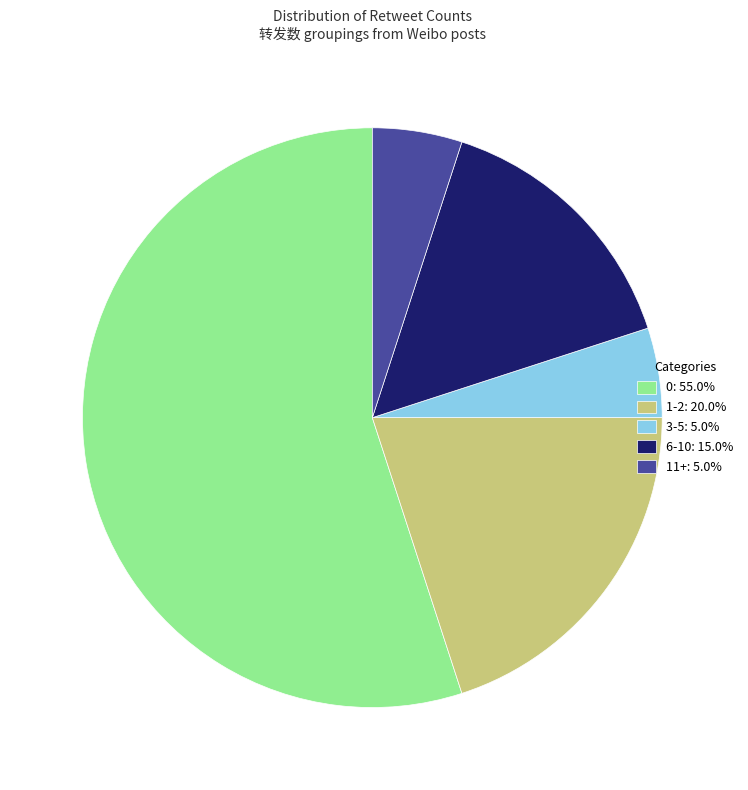

Combined, do 3-5: 5.0% and 6-10: 15.0% account for over 50%?

No